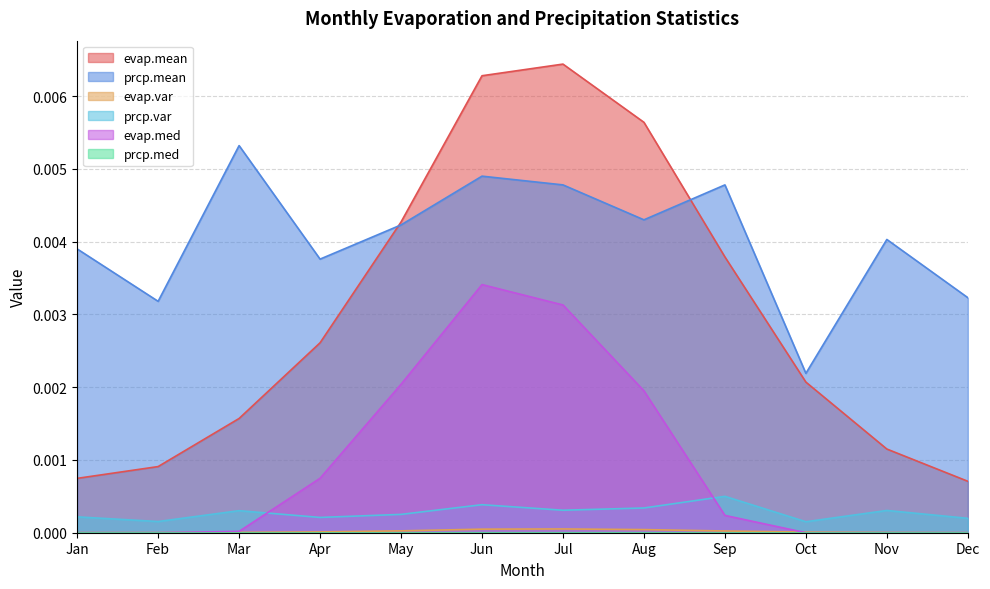

The prcp.mean series shows 0.0 at Oct. True or false?

True